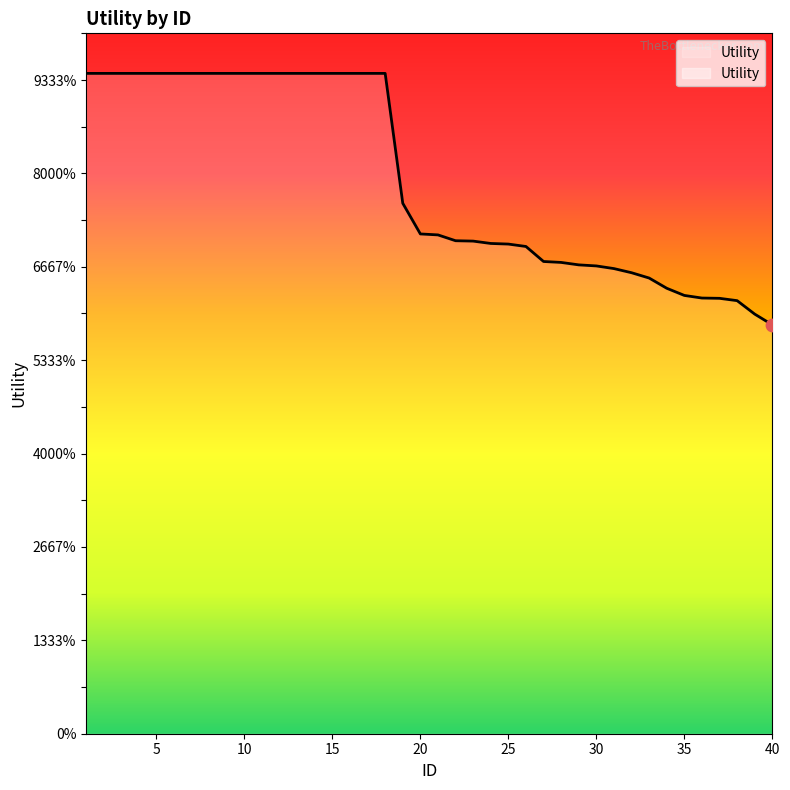

What is the change in value from 10 to 27?

-0.4